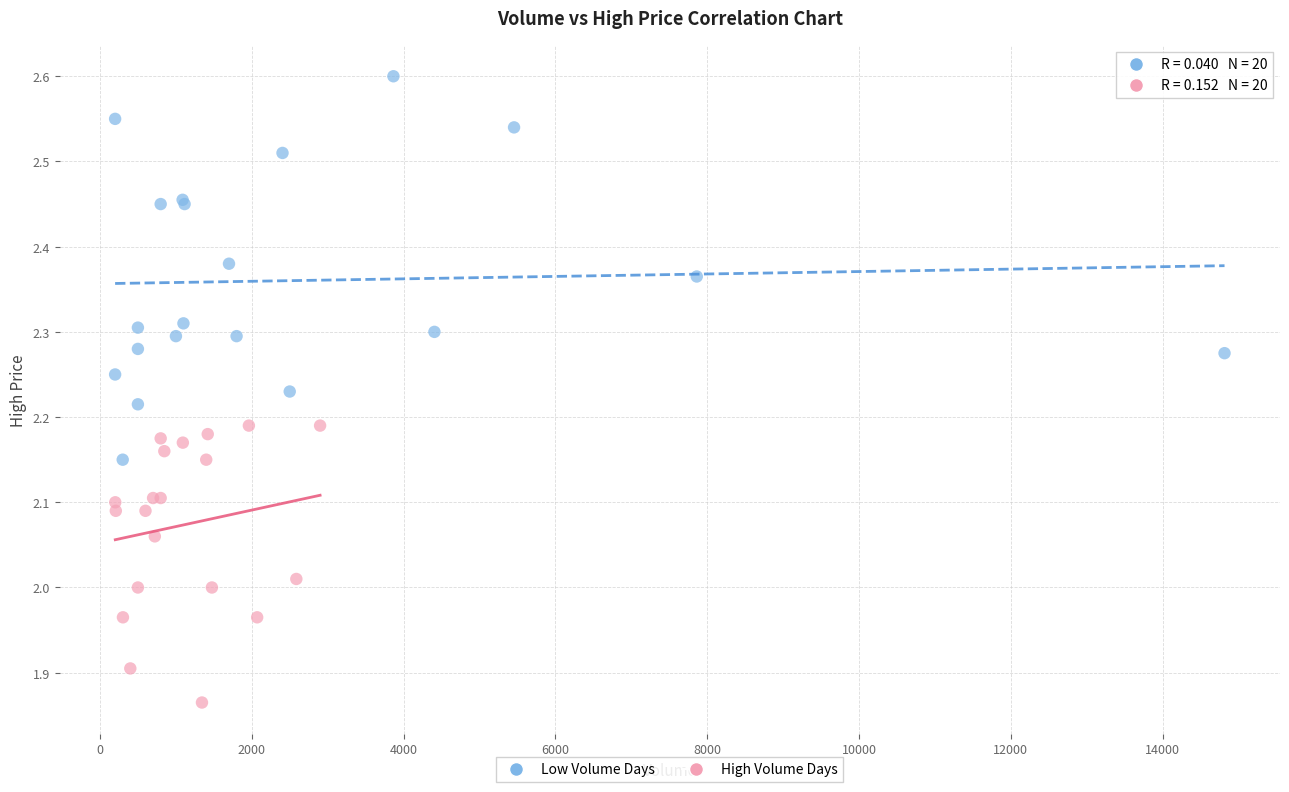

Which series has the largest Y range (max minus min)?

Low Volume Days